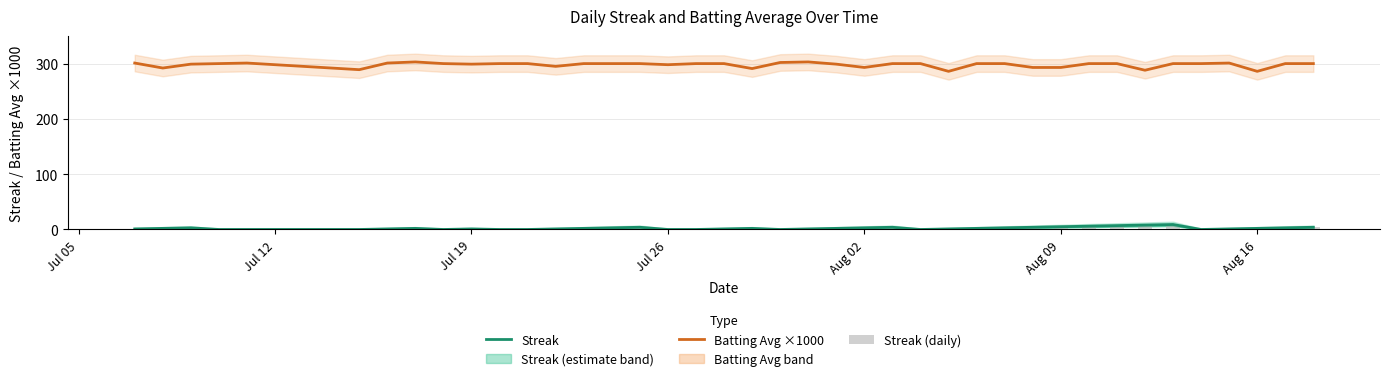

The value of Batting Avg ×1000 at Aug 09 is 293. True or false?

True